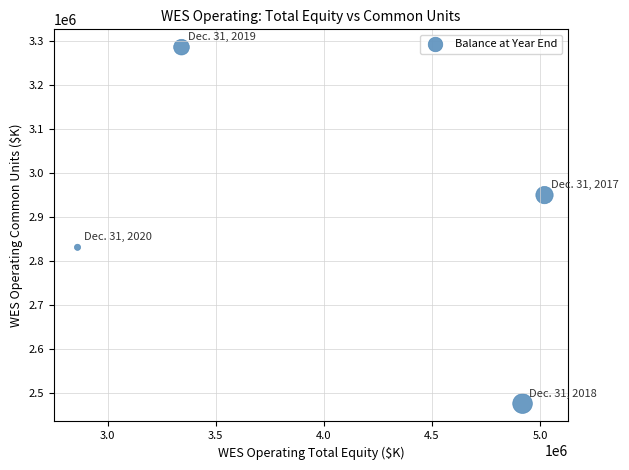

What is the average X value?

4035837